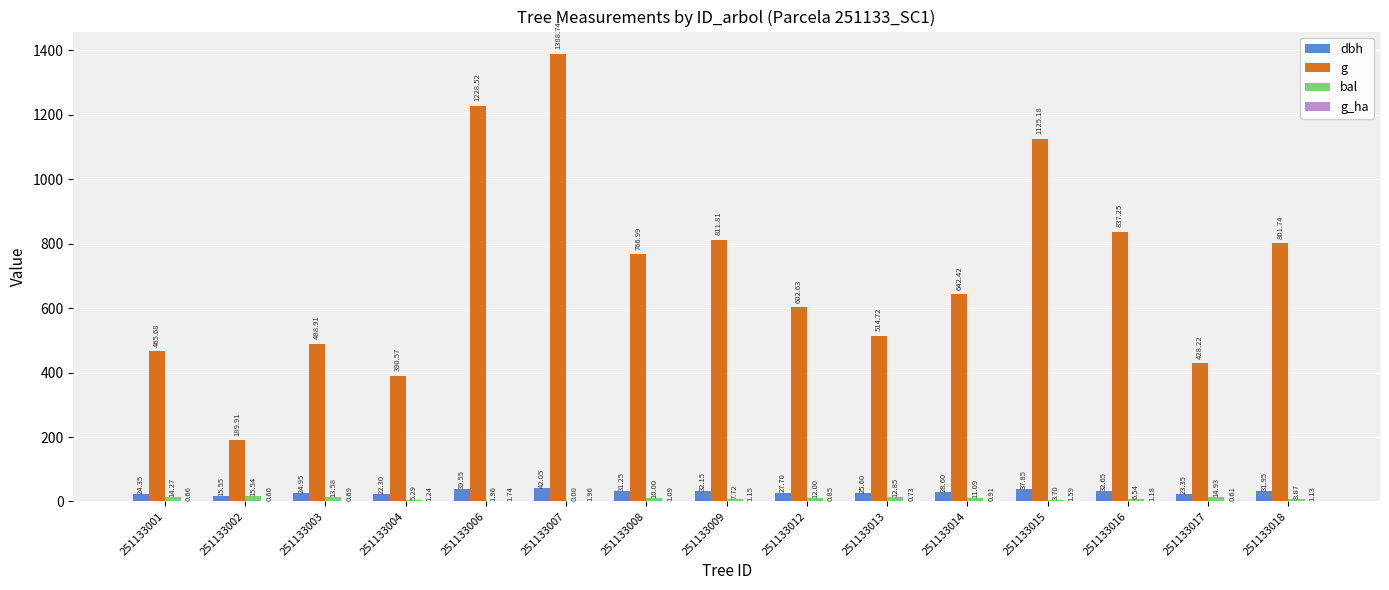

What is the total value across all series at 251133015?

1168.3